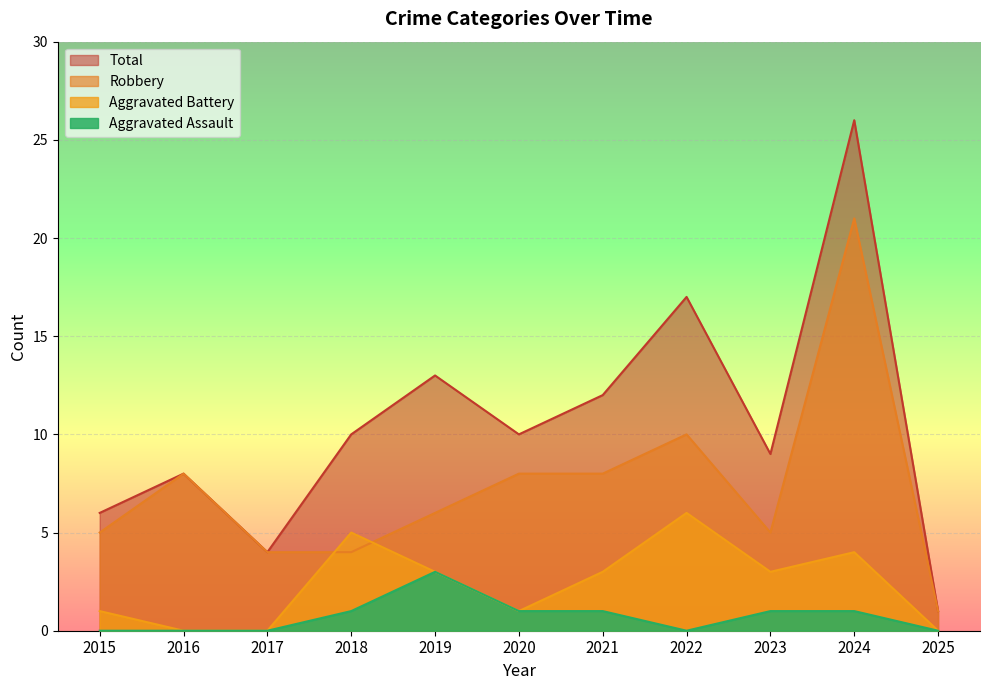

Which series has the largest total across all categories?

Total